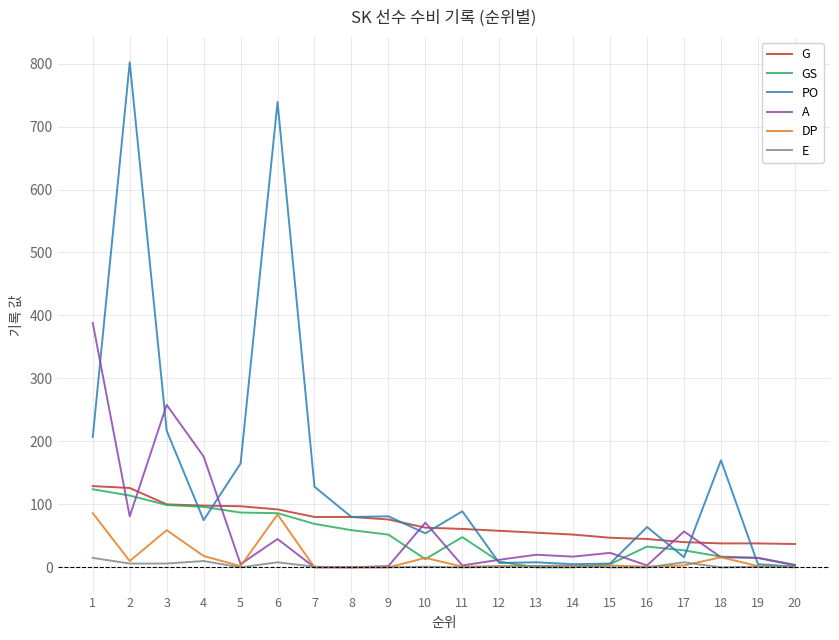

Is it true that PO equals 7 at 12?

True